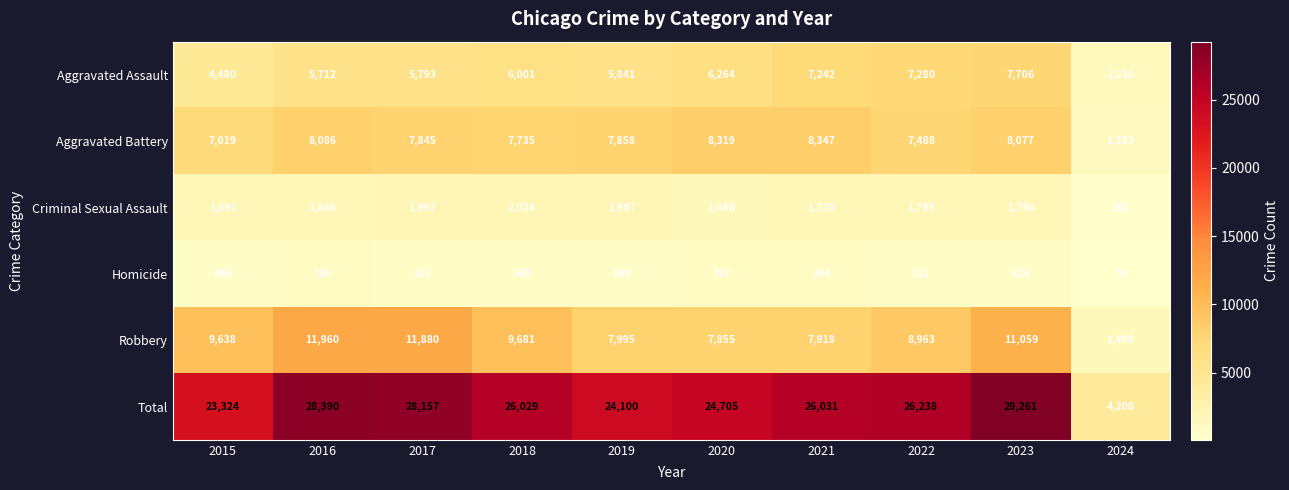

List the series in order of their peak value, highest first.

Total, Robbery, Aggravated Battery, Aggravated Assault, Criminal Sexual Assault, Homicide